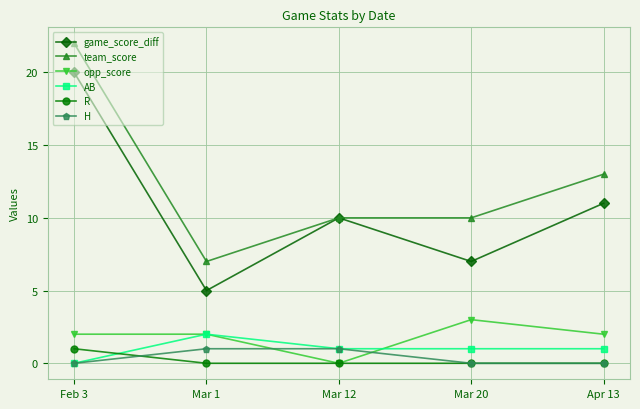

How many interior local valleys does the game_score_diff series have?

2